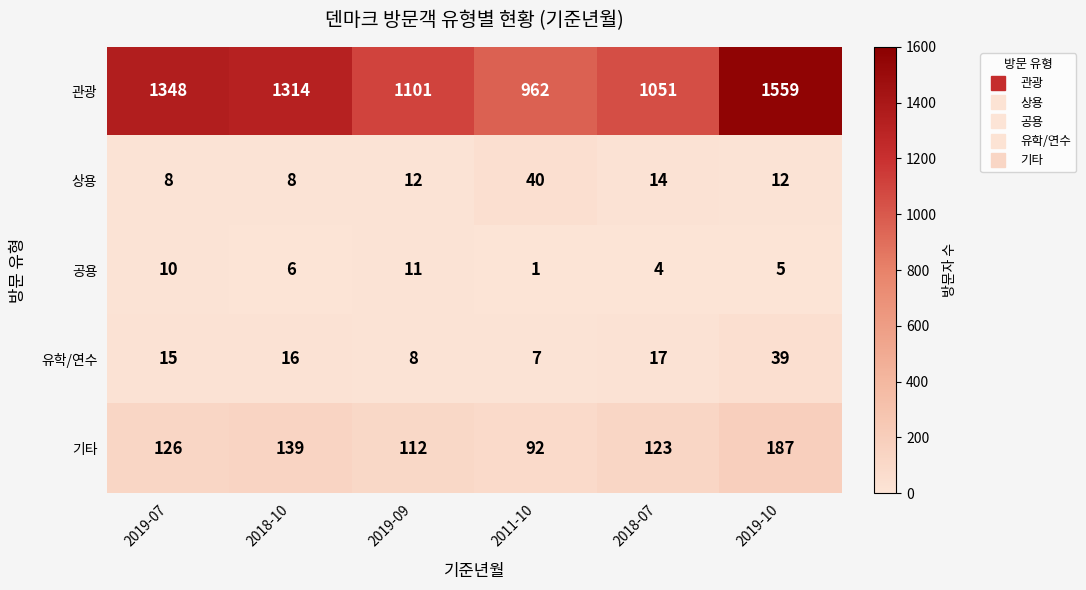

Reading right to left, extract all data points from this chart.

관광: 1559	1051	962	1101	1314	1348
상용: 12	14	40	12	8	8
공용: 5	4	1	11	6	10
유학/연수: 39	17	7	8	16	15
기타: 187	123	92	112	139	126